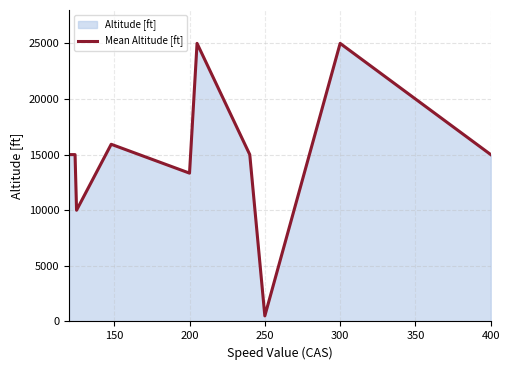

What is the maximum value shown in the chart?

25000.0